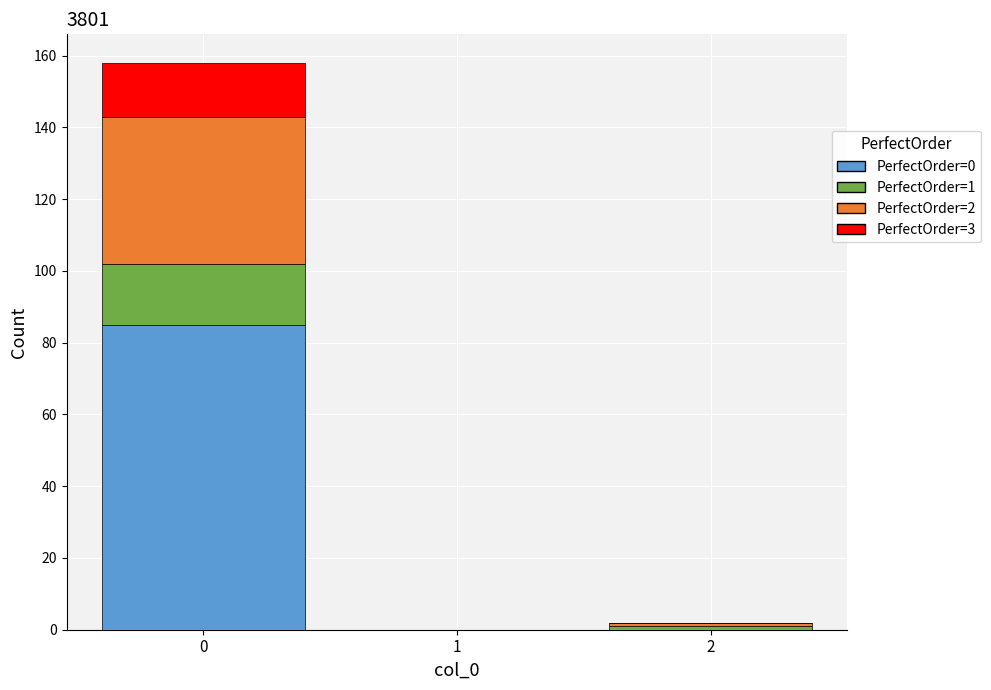

Which range on the x-axis has the tallest stacked bar (by total height)?

-0.5 to 0.5